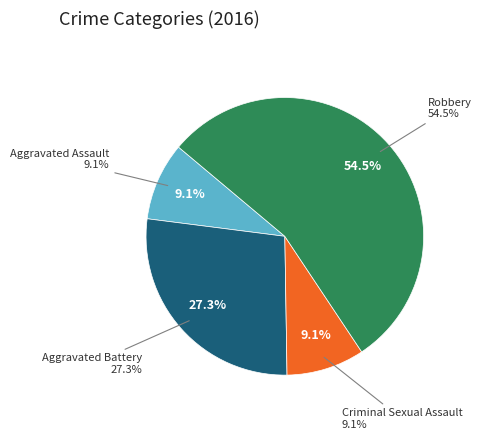

Count the number of slices in the pie.

4